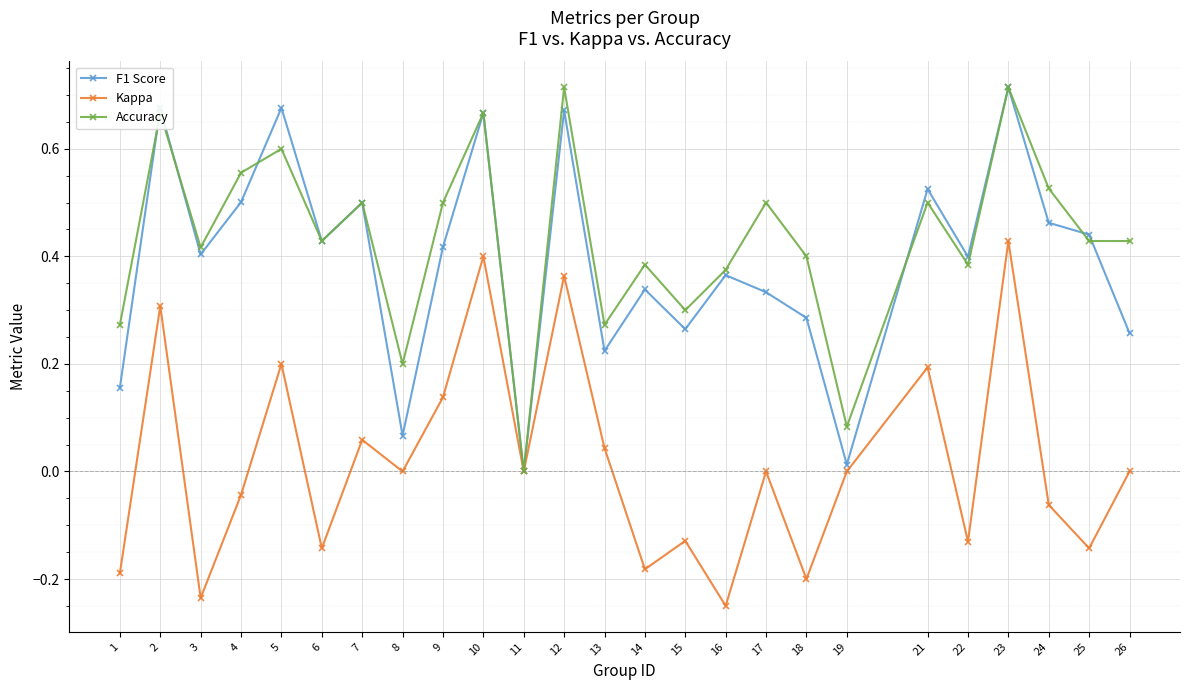

Where is the first local maximum for Accuracy?

2